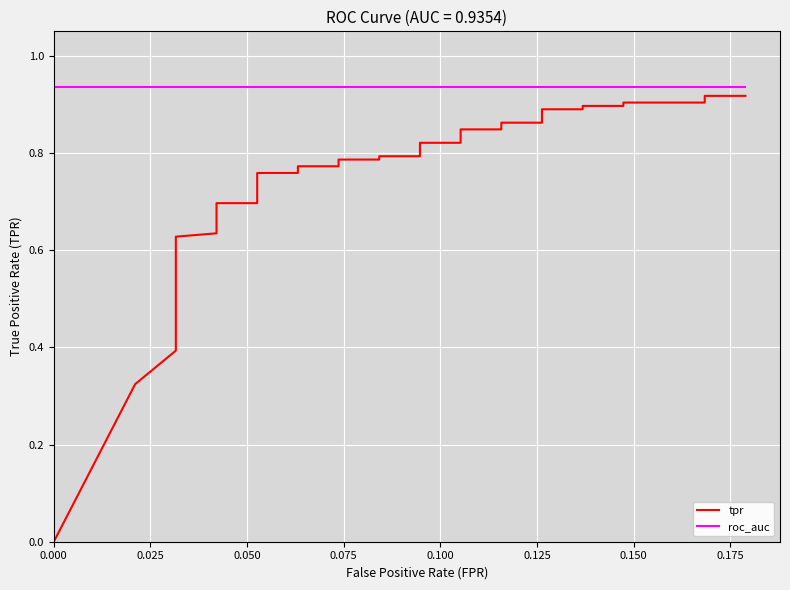

How many lines are shown in the chart?

2